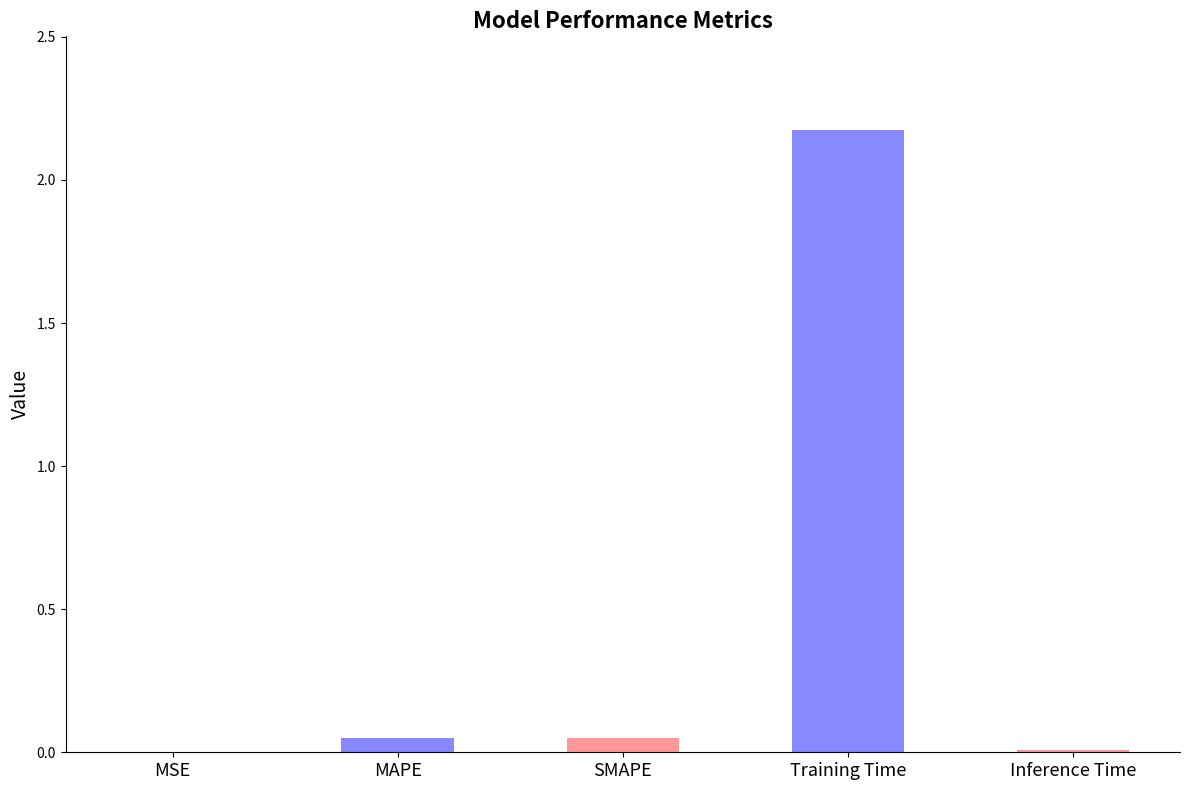

Between Inference Time and Training Time, which is larger?

Training Time